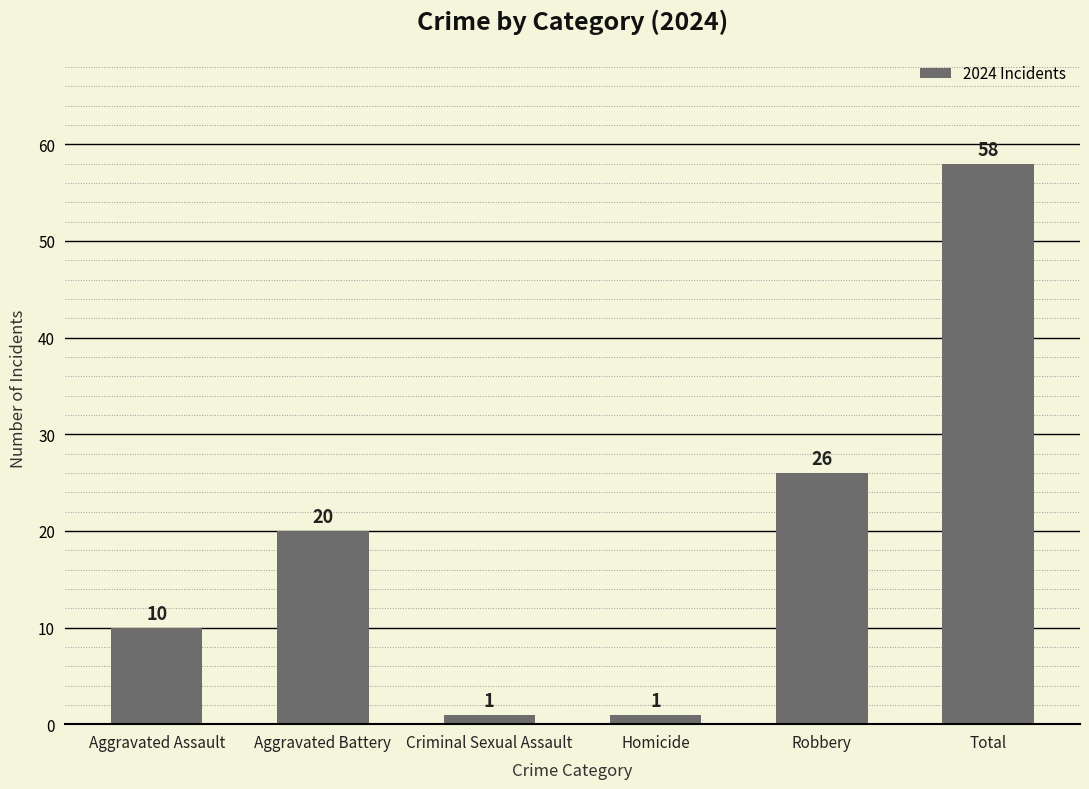

What is the difference between the maximum and minimum values?

57